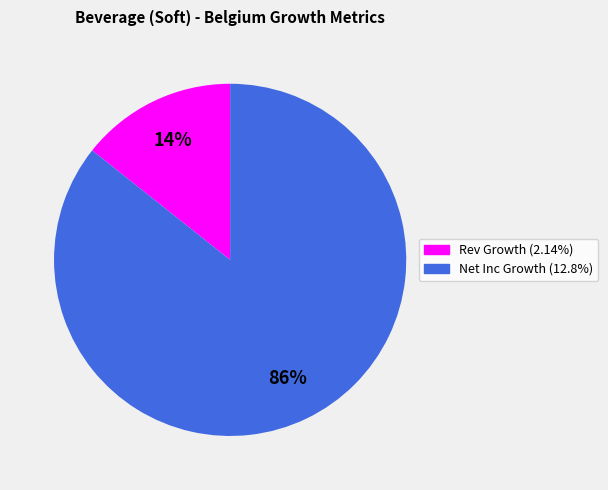

Is there a majority slice in this chart?

Yes